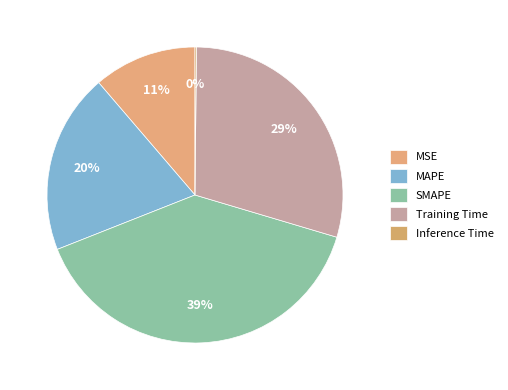

Is MSE the majority of the pie?

No